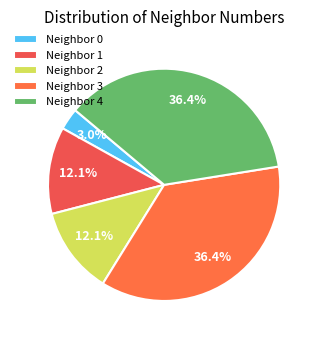

How many slices are in this pie chart?

5